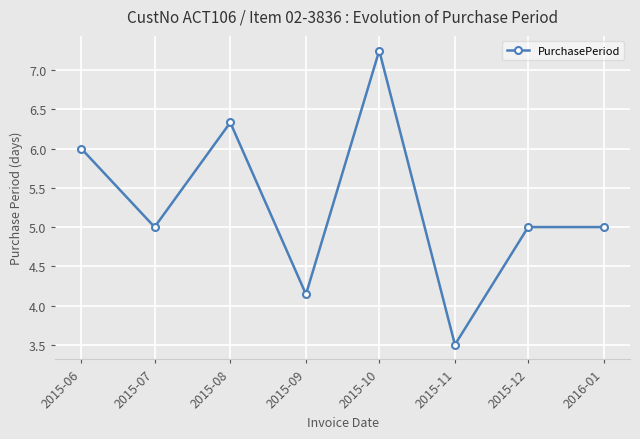

What position from the left is 2016-01?

8